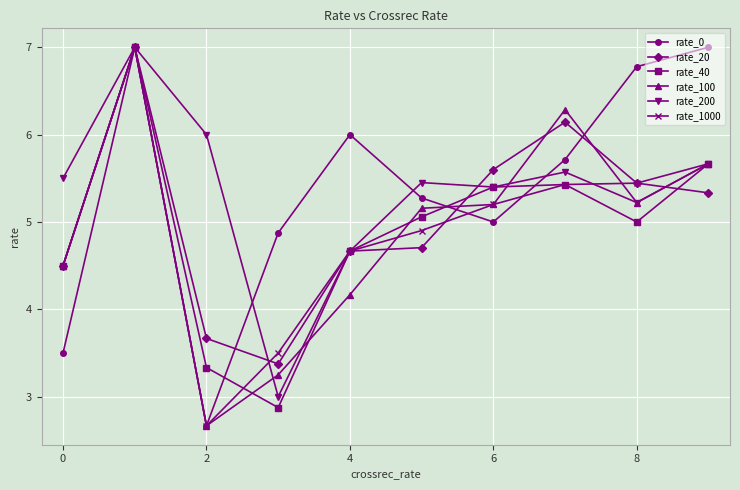

What is the average value of the rate_20 series?

5.0